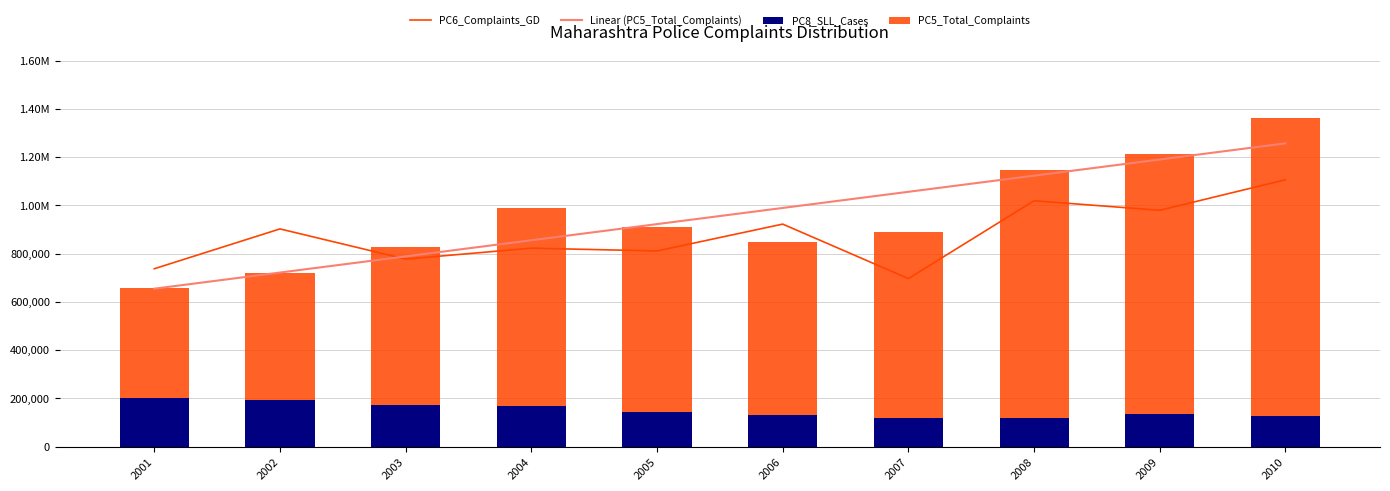

What is the total value across all series at 2010?

3854403.7